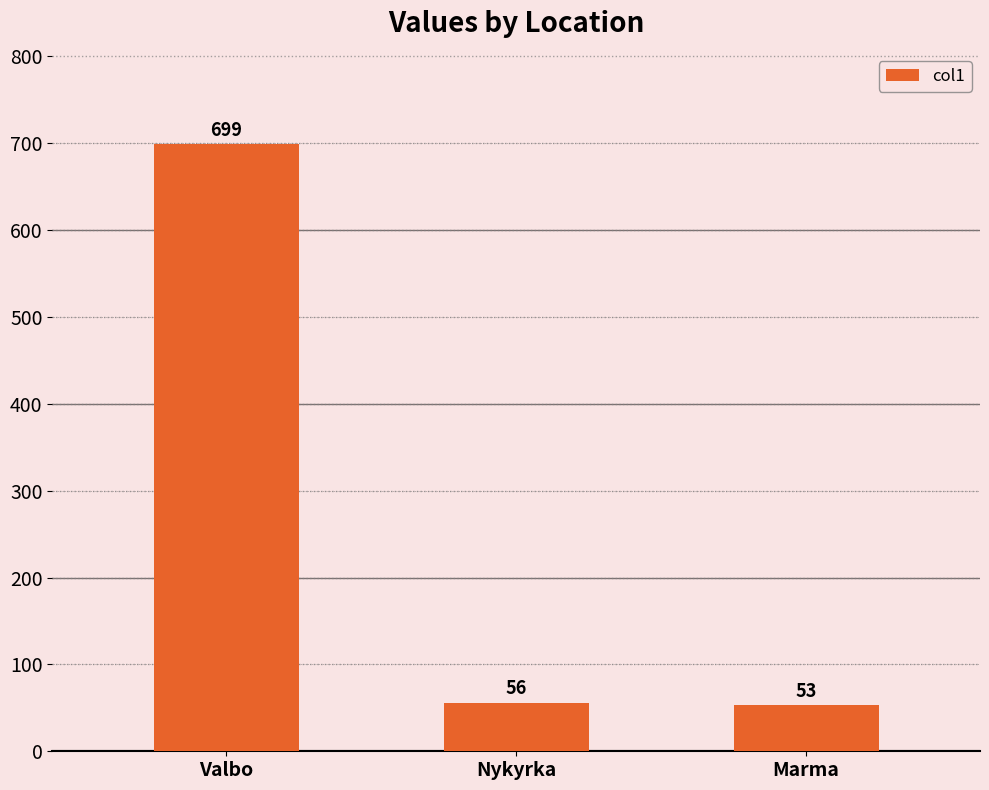

Between Valbo and Marma, which is larger?

Valbo